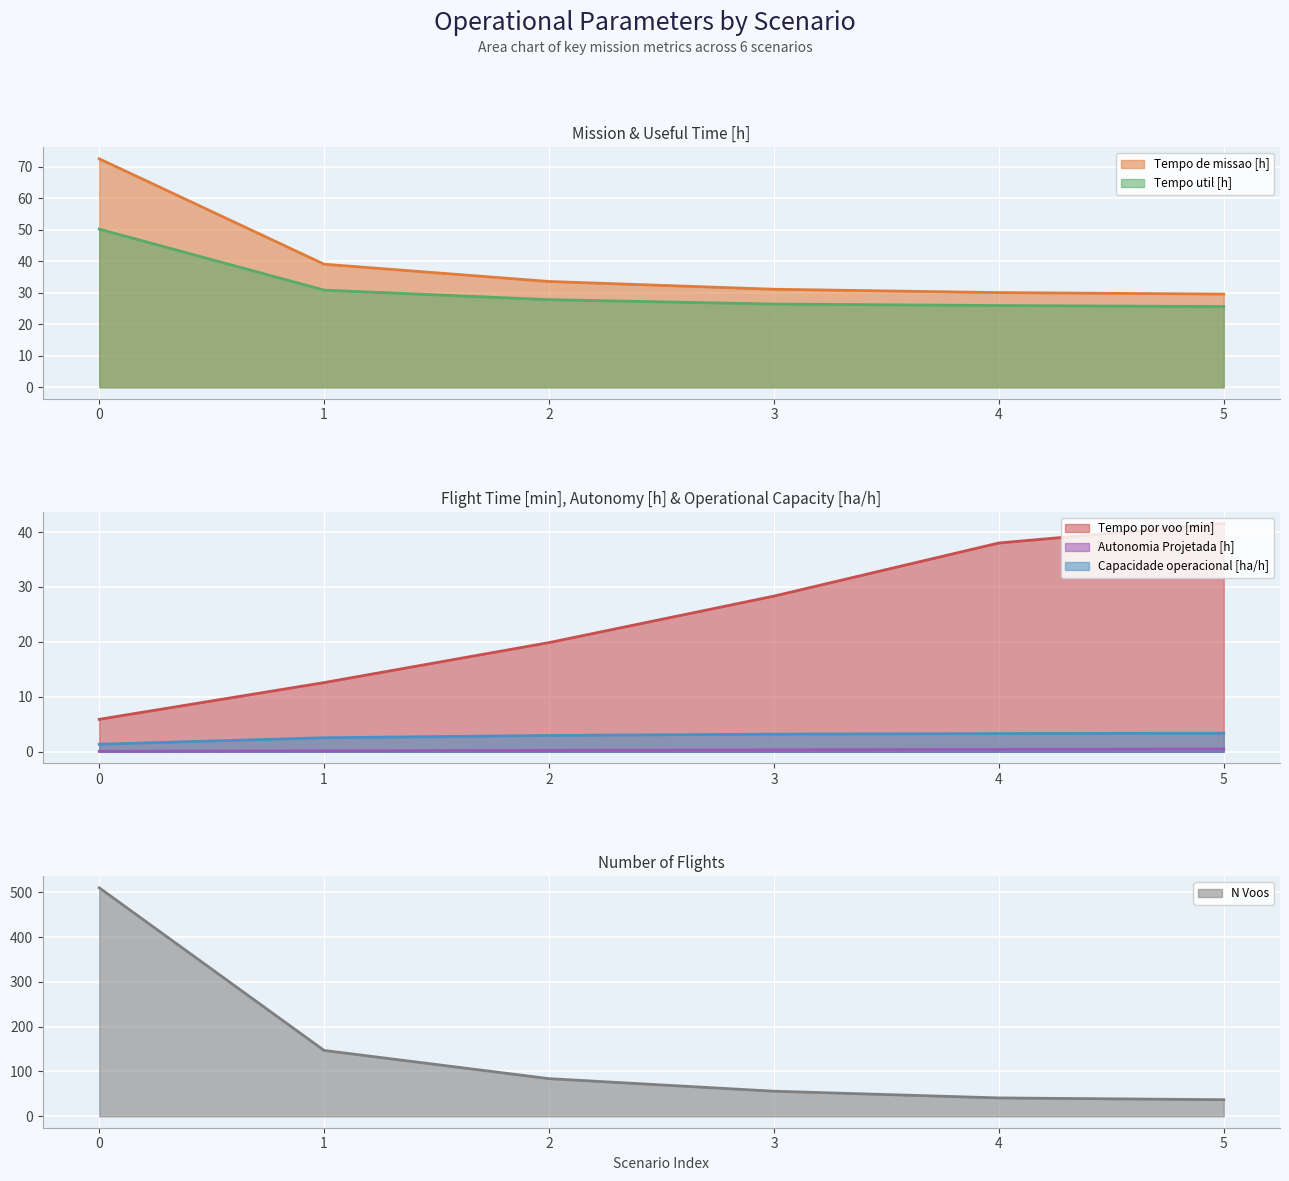

Reading right to left, list all the values displayed in this chart.

Capacidade operacional [ha/h]: 5=3.4	4=3.3	3=3.2	2=3.0	1=2.6	0=1.4
Tempo de missao [h]: 5=29.6	4=30.1	3=31.1	2=33.6	1=39.1	0=72.6
Tempo util [h]: 5=25.6	4=26.0	3=26.4	2=27.8	1=30.9	0=50.3
Tempo por voo [min]: 5=41.6	4=38.0	3=28.3	2=19.9	1=12.6	0=5.9
Autonomia Projetada [h]: 5=0.5	4=0.4	3=0.4	2=0.3	1=0.2	0=0.1
N Voos: 5=37.0	4=41.0	3=56.0	2=84.0	1=147.0	0=510.0